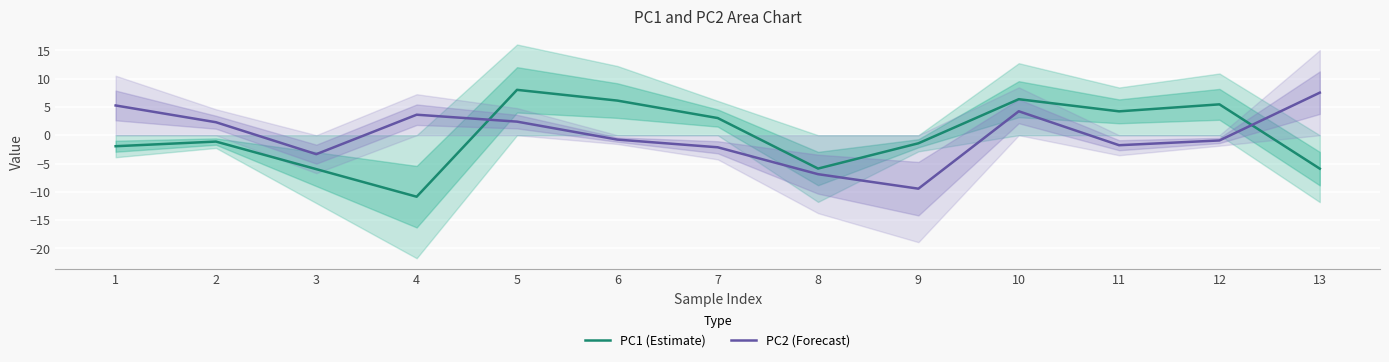

What is the spread (max minus min) of values at 10?

2.1